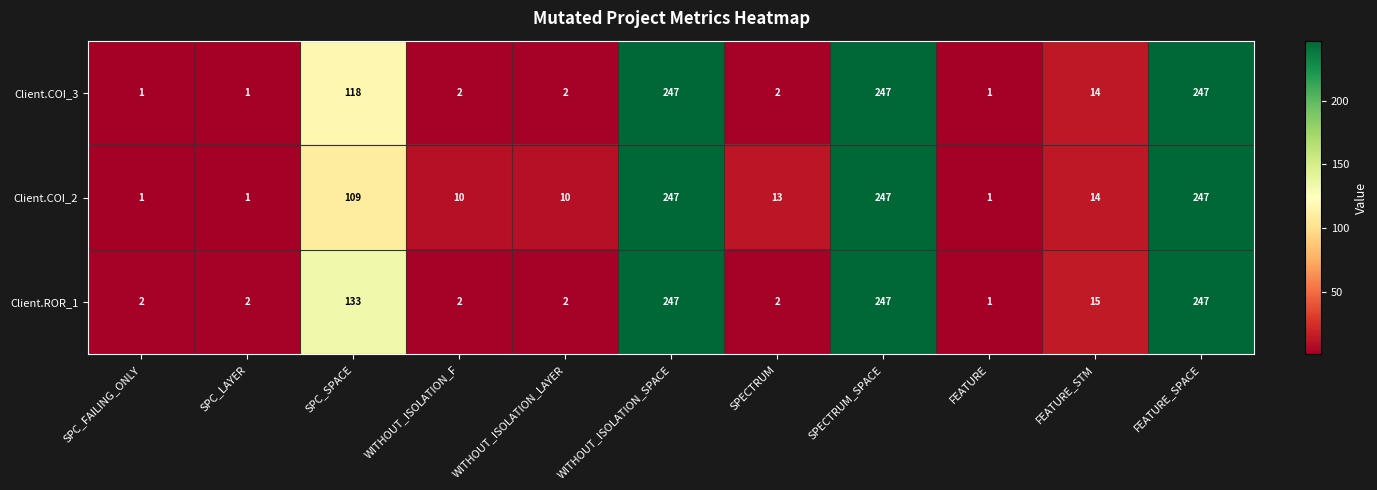

How many series are shown in this chart?

3